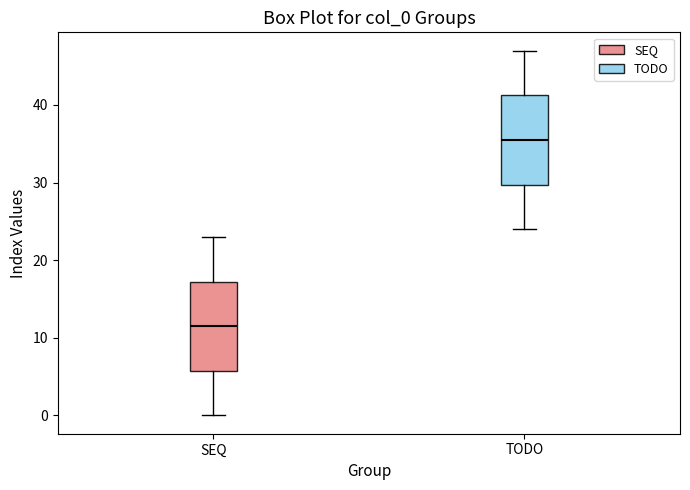

Where does the lower whisker of the box for SEQ end on the y-axis? The values are not printed on the chart, so give them approximately, as read against the axis.

0